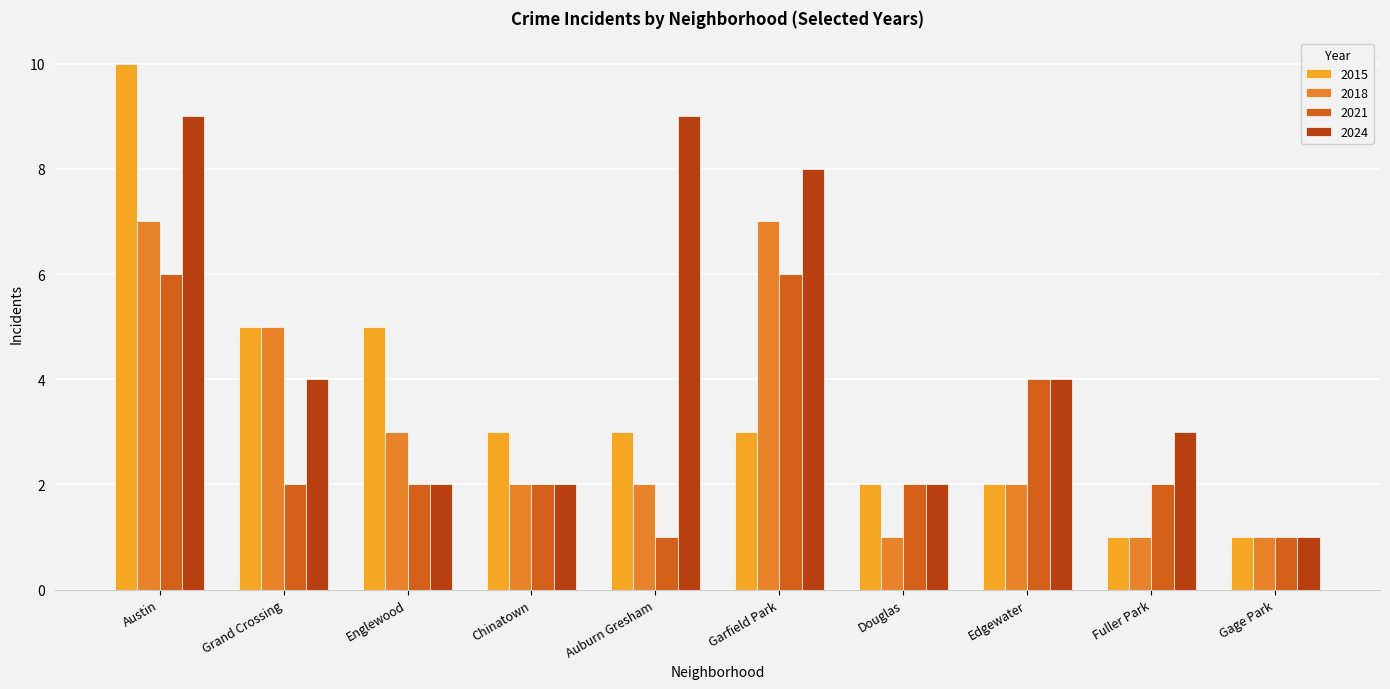

How many data points does each series have?

10